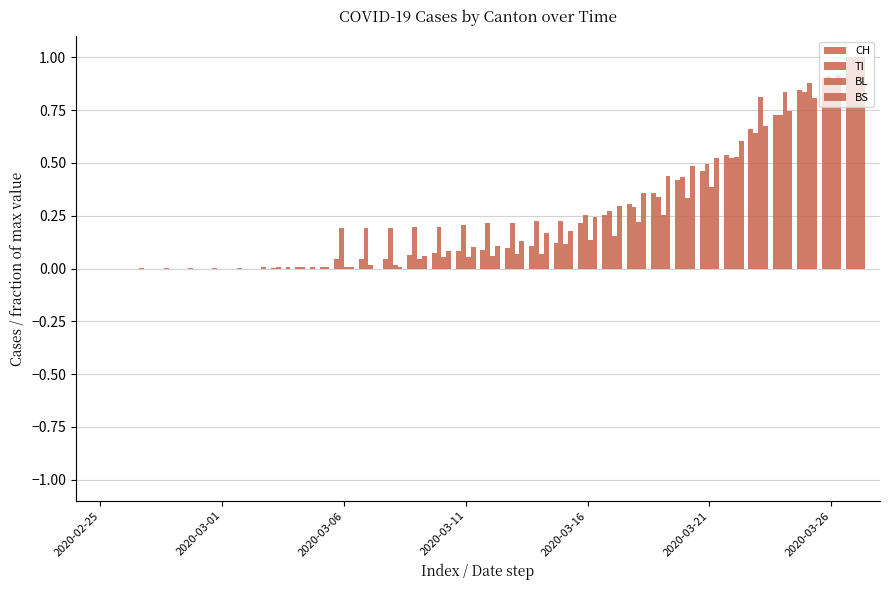

At how many categories does at least one series exceed 0?

30